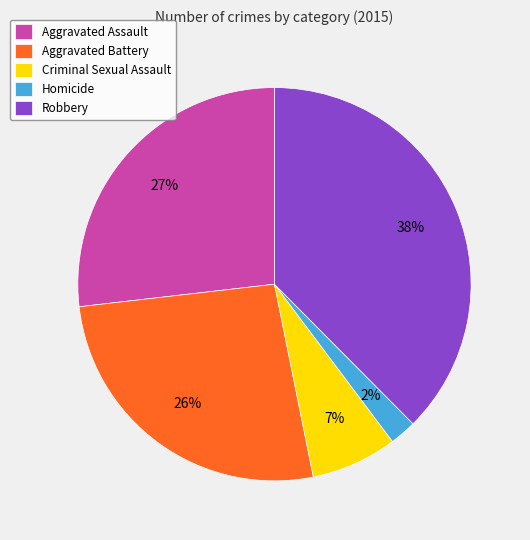

To the nearest percent, what is the combined percentage of Aggravated Battery and Robbery?

64%